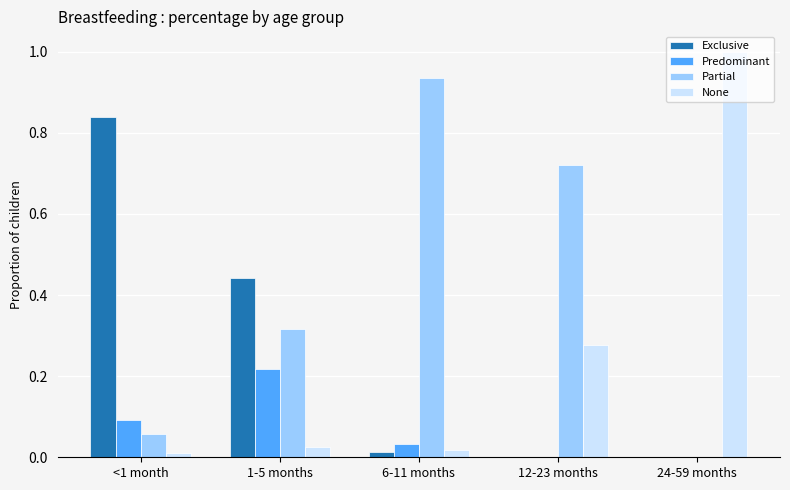

What are all the series names shown in the legend?

Exclusive, Predominant, Partial, None